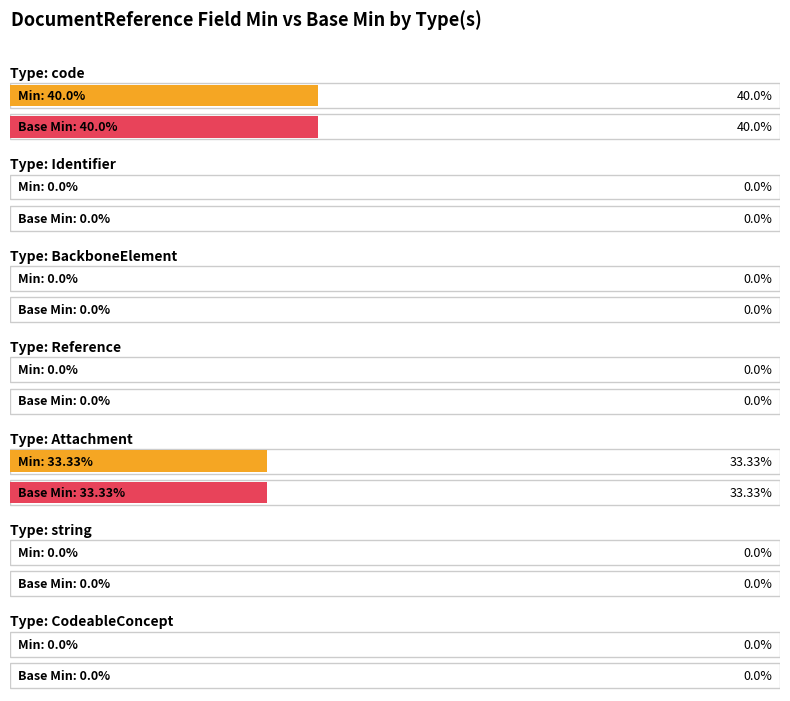

How many distinct data groups are displayed?

2